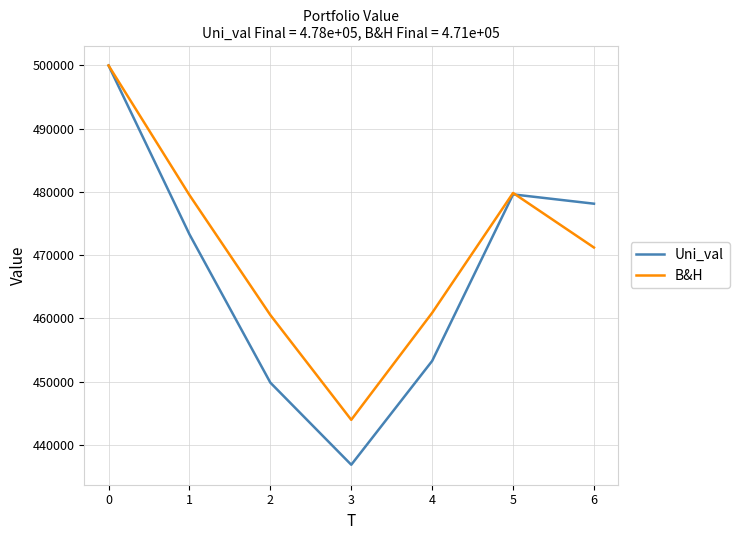

True or false: B&H has a value of 690238.4 at 2.

False